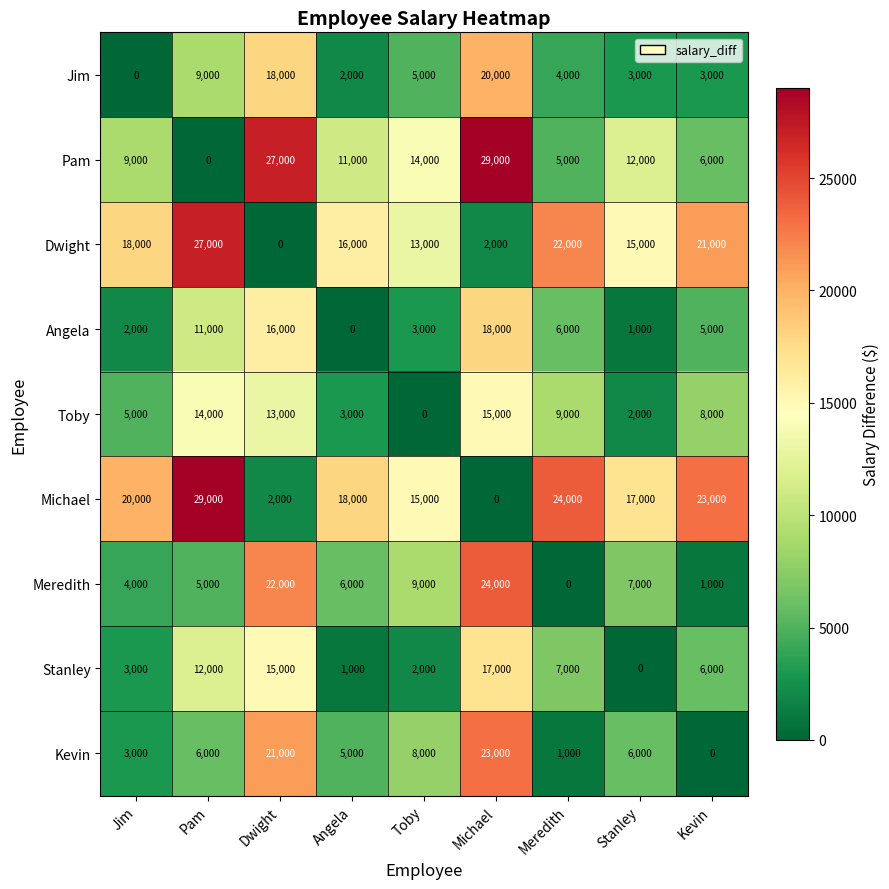

Rank the series at Angela from lowest to highest value.

Angela, Stanley, Jim, Toby, Kevin, Meredith, Pam, Dwight, Michael